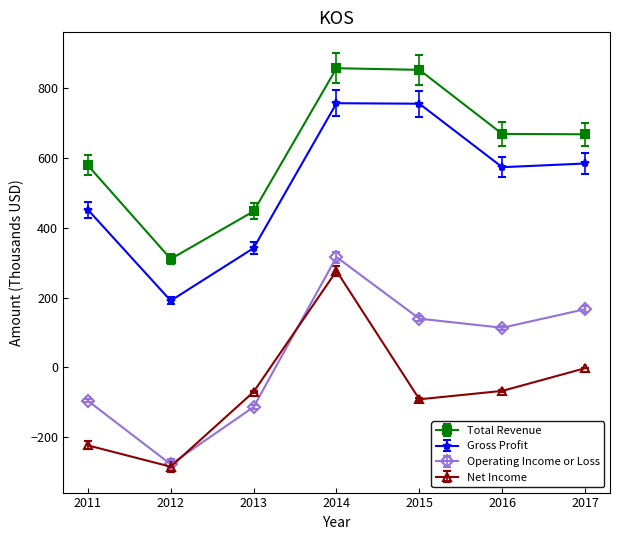

What is the difference between the second highest and second lowest values in the Total Revenue series?

404.5